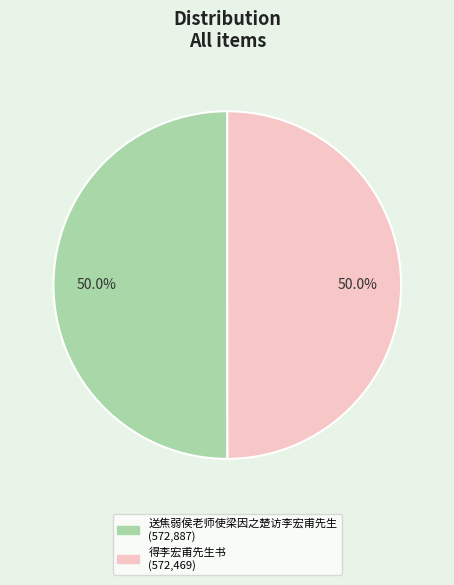

To the nearest percent, what percentage of the pie is 送焦弱侯老师使梁因之楚访李宏甫先生?

50%